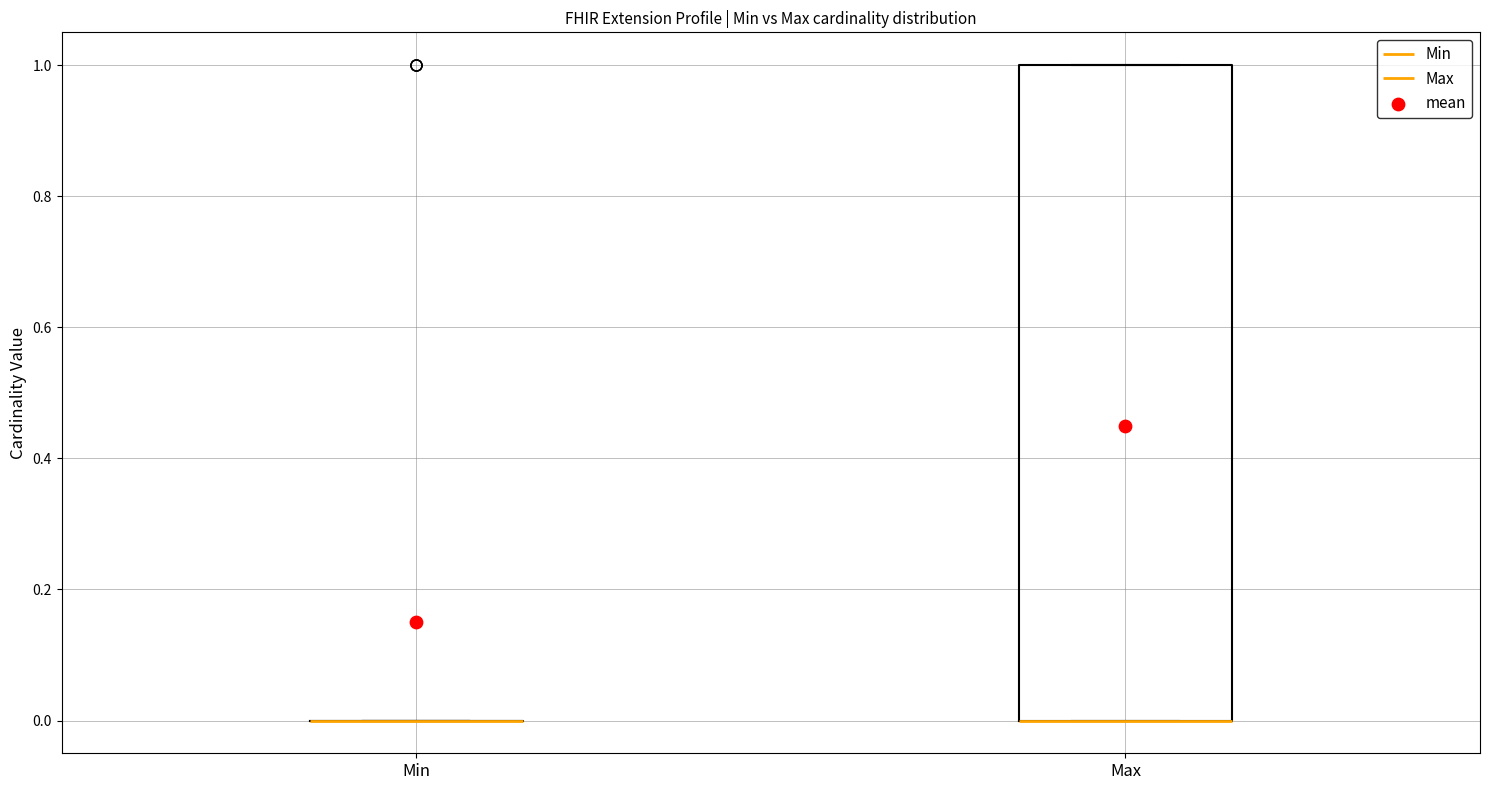

Comparing the boxes themselves (not the whiskers), which one is the tallest?

Max